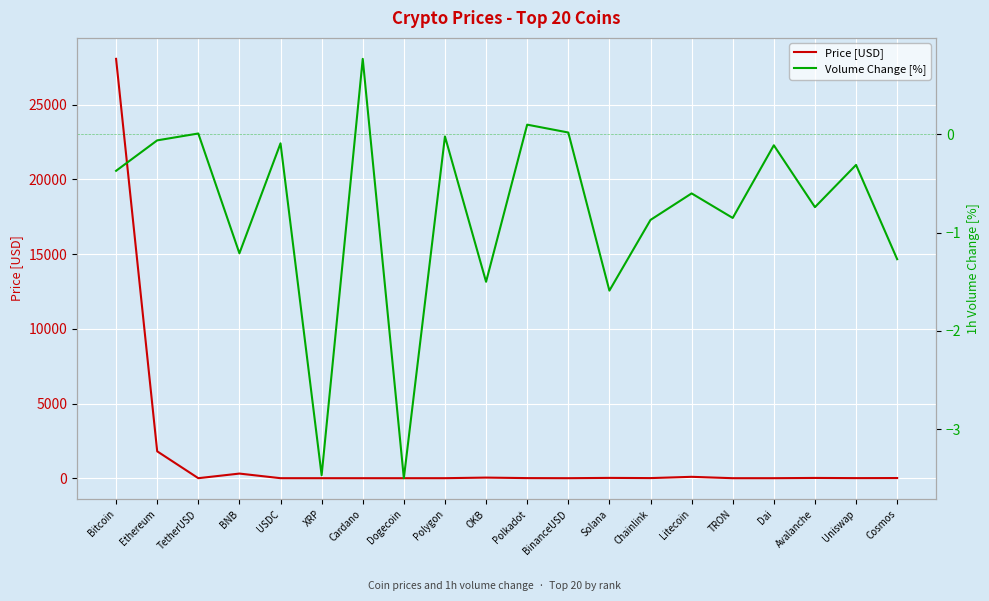

Is this an area chart (filled region under the line)?

No